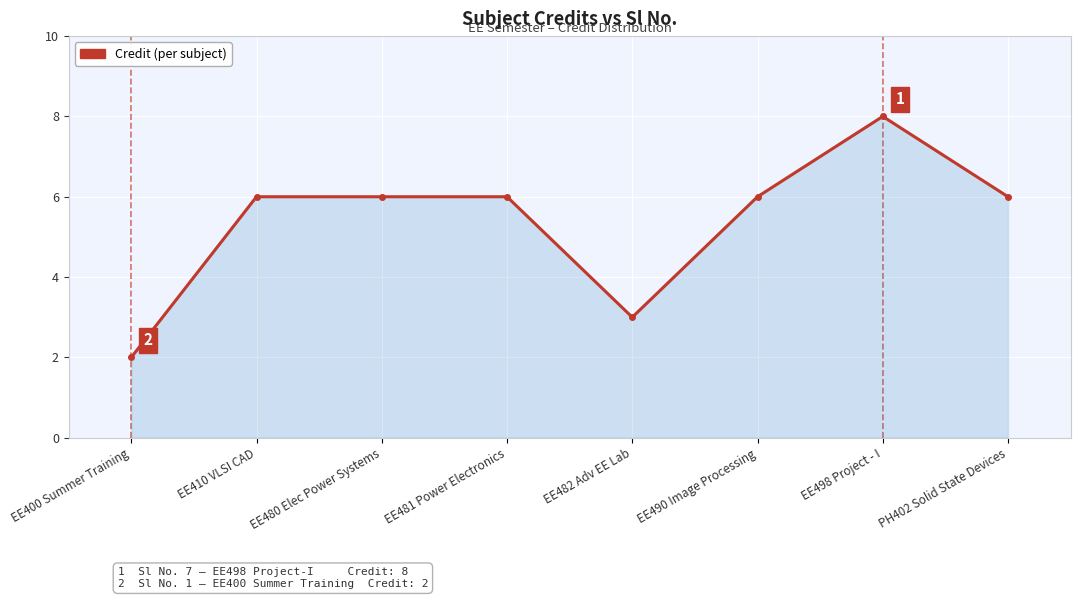

What is the minimum value shown in the chart?

2